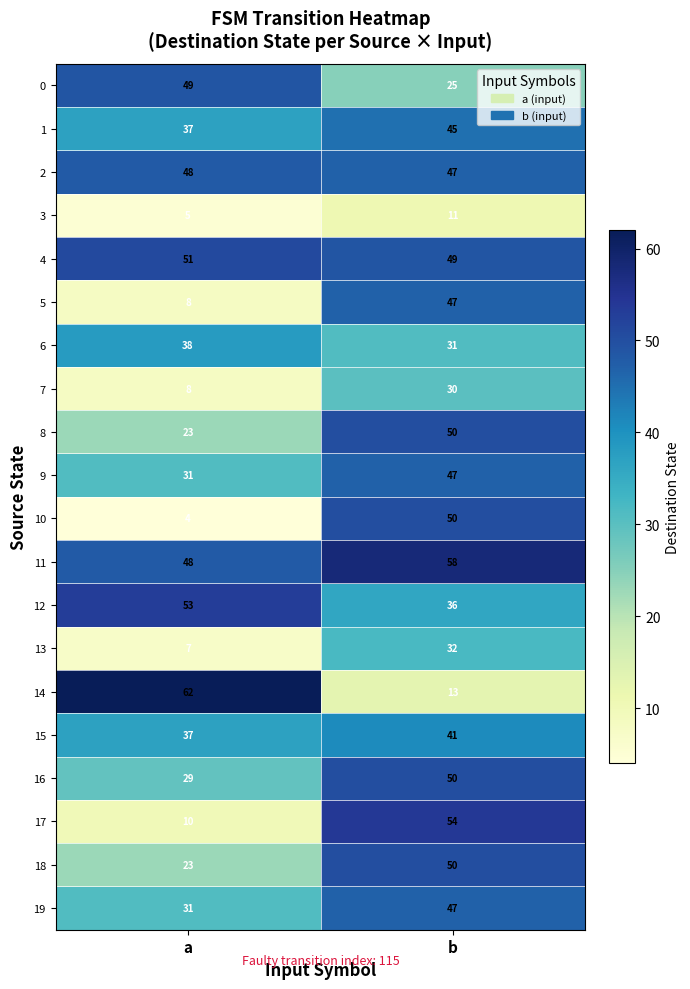

List the labels in order of 7 value, largest first.

b, a